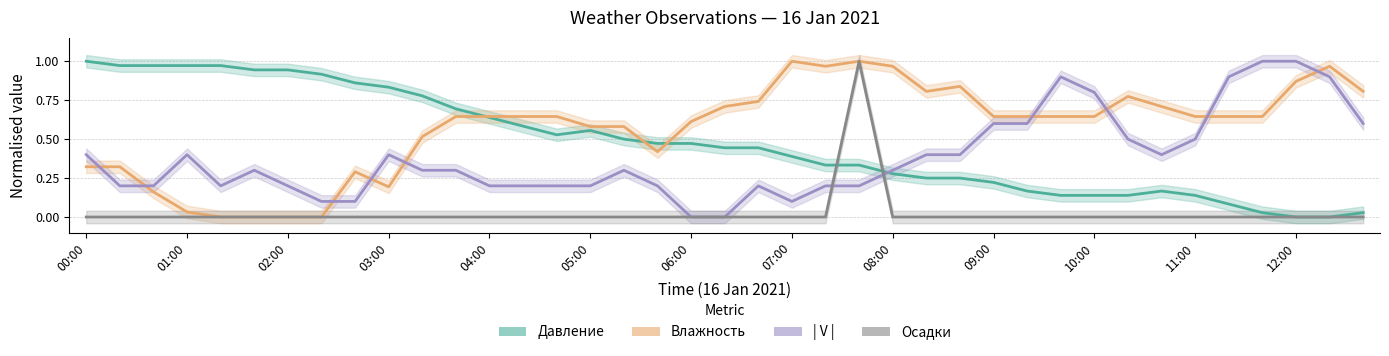

Is it true that Осадки equals 0.4 at 00:00?

False